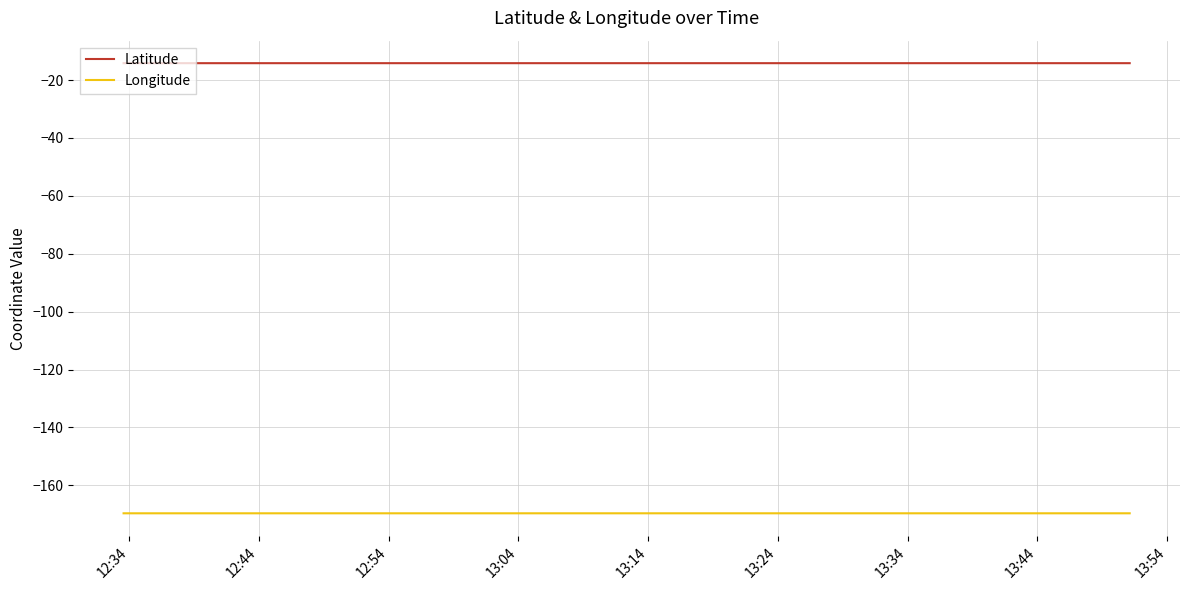

What is the lowest value of the Longitude series?

-169.7